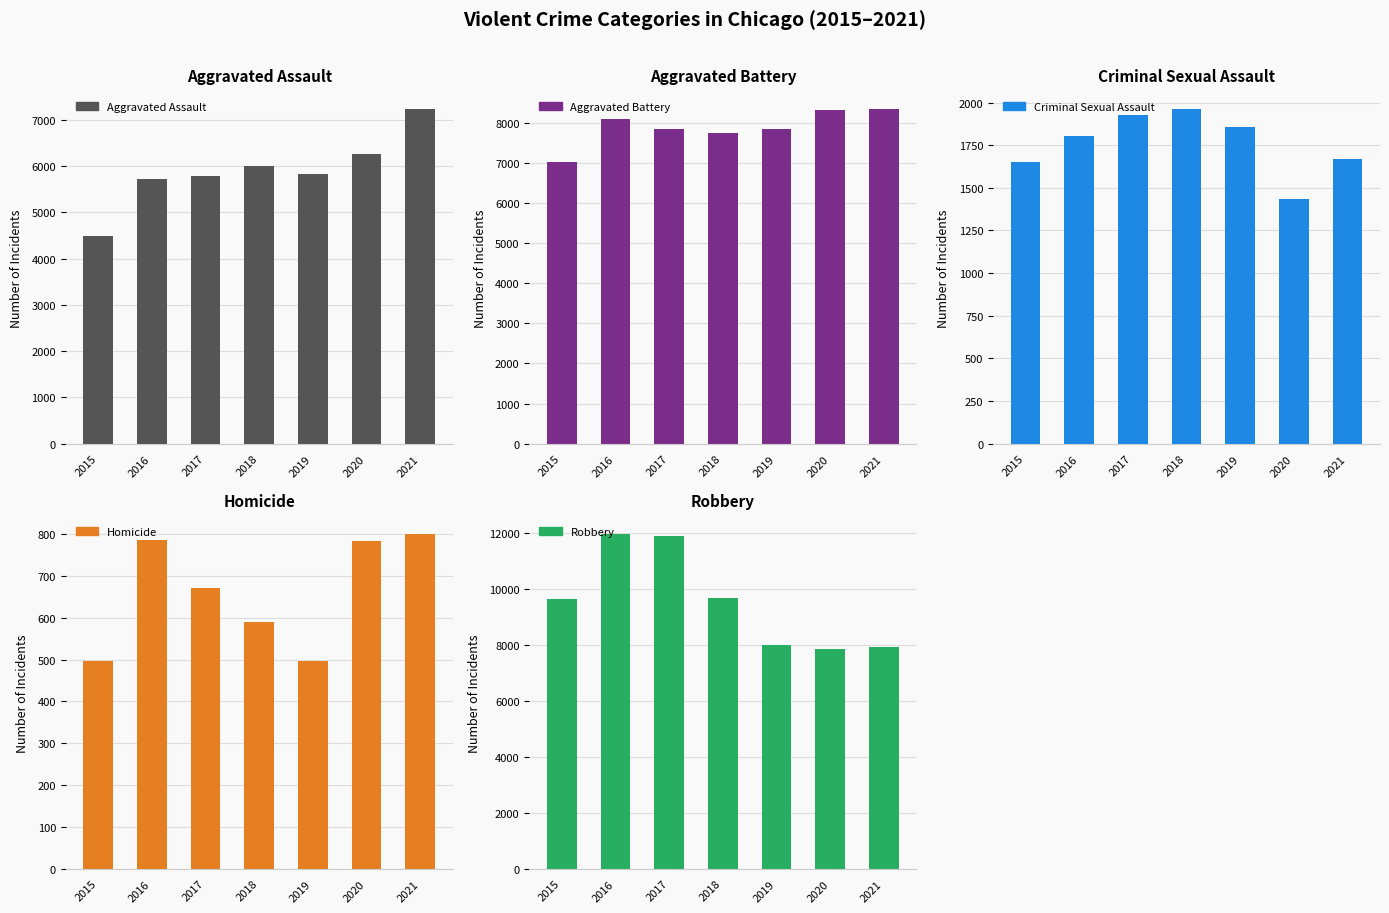

True or false: Homicide has a value of 248 at 2018.

False